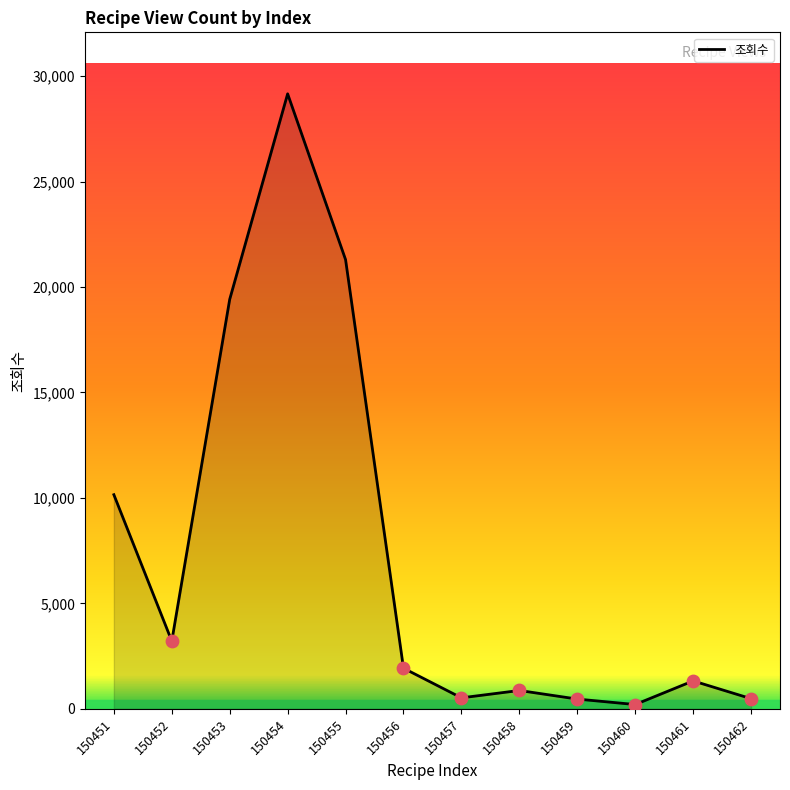

What is the change in value from 150453 to 150462?

-18933